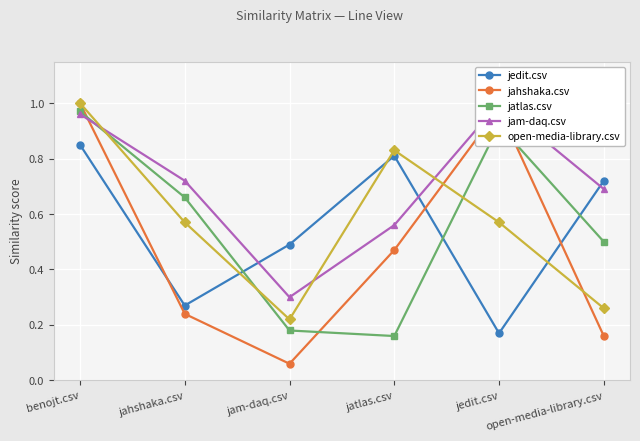

What are all the series names shown in the legend?

jedit.csv, jahshaka.csv, jatlas.csv, jam-daq.csv, open-media-library.csv